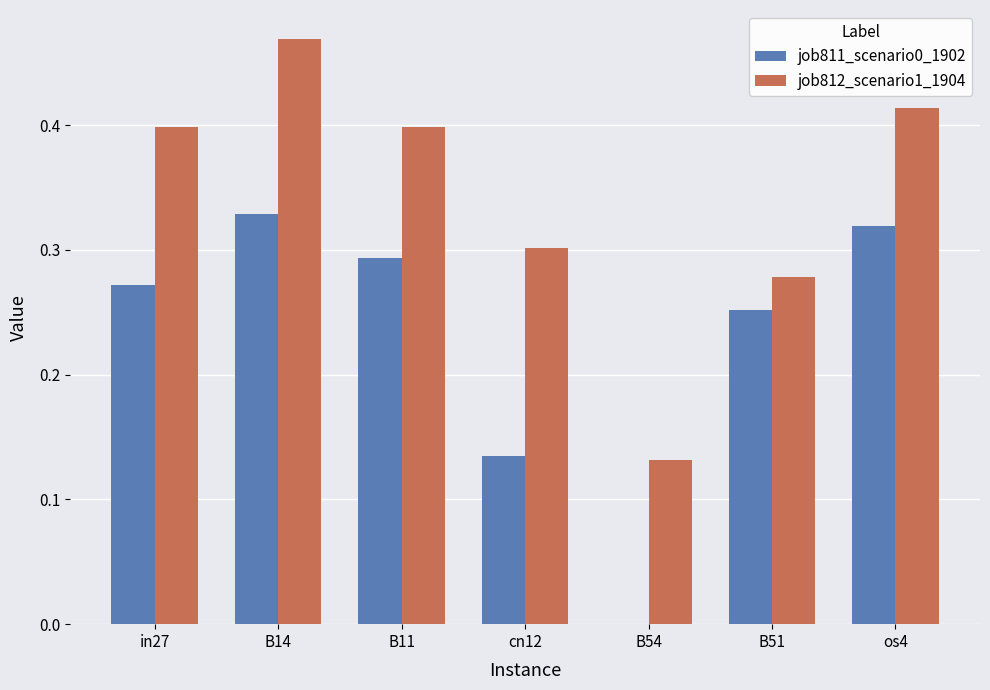

Between in27 and cn12, which series saw the biggest shift?

job811_scenario0_1902